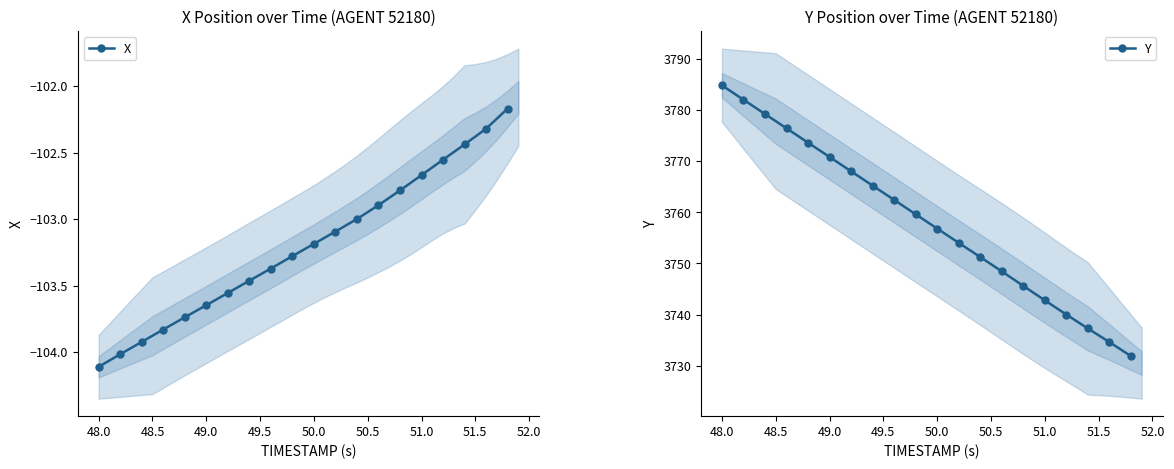

True or false: X has more than 2 interior local peaks.

False